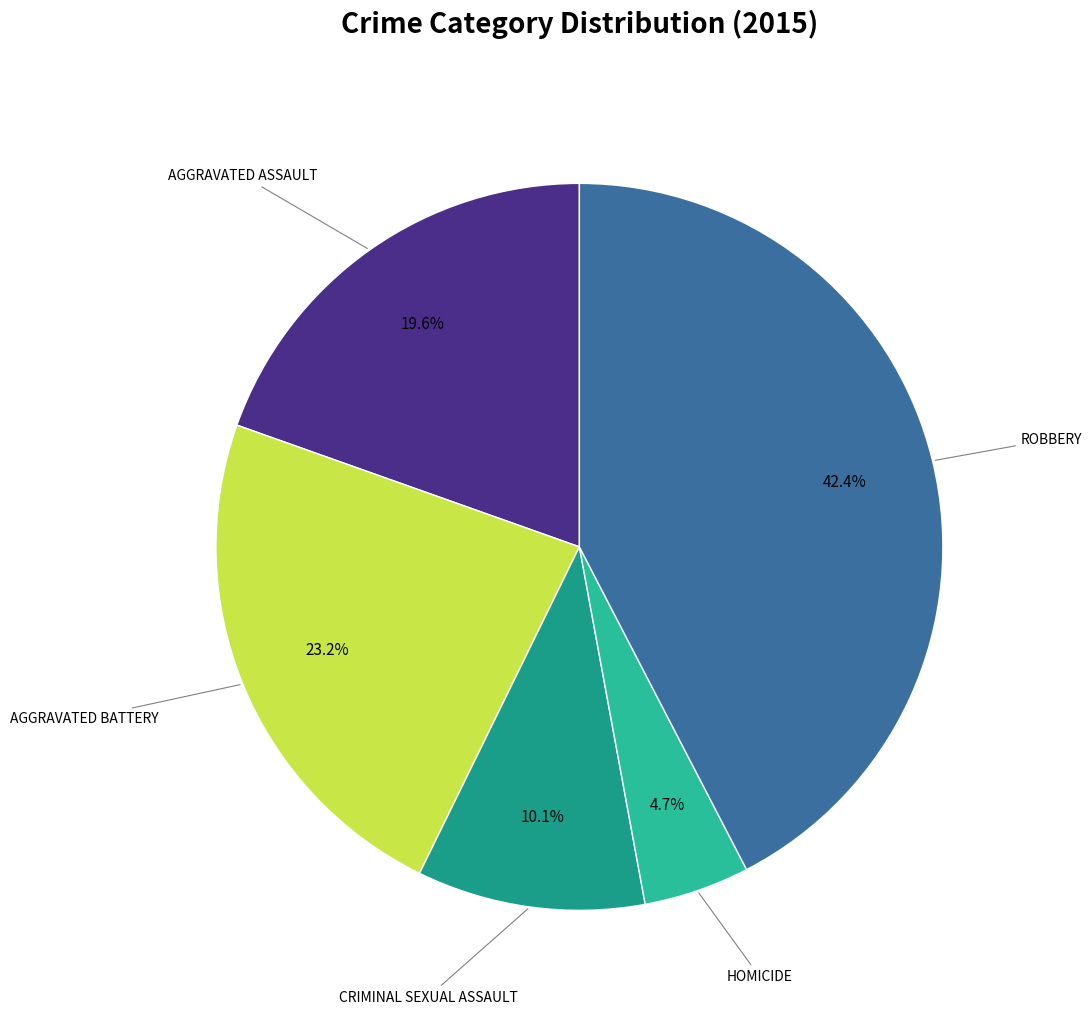

Does any single category account for the majority?

No